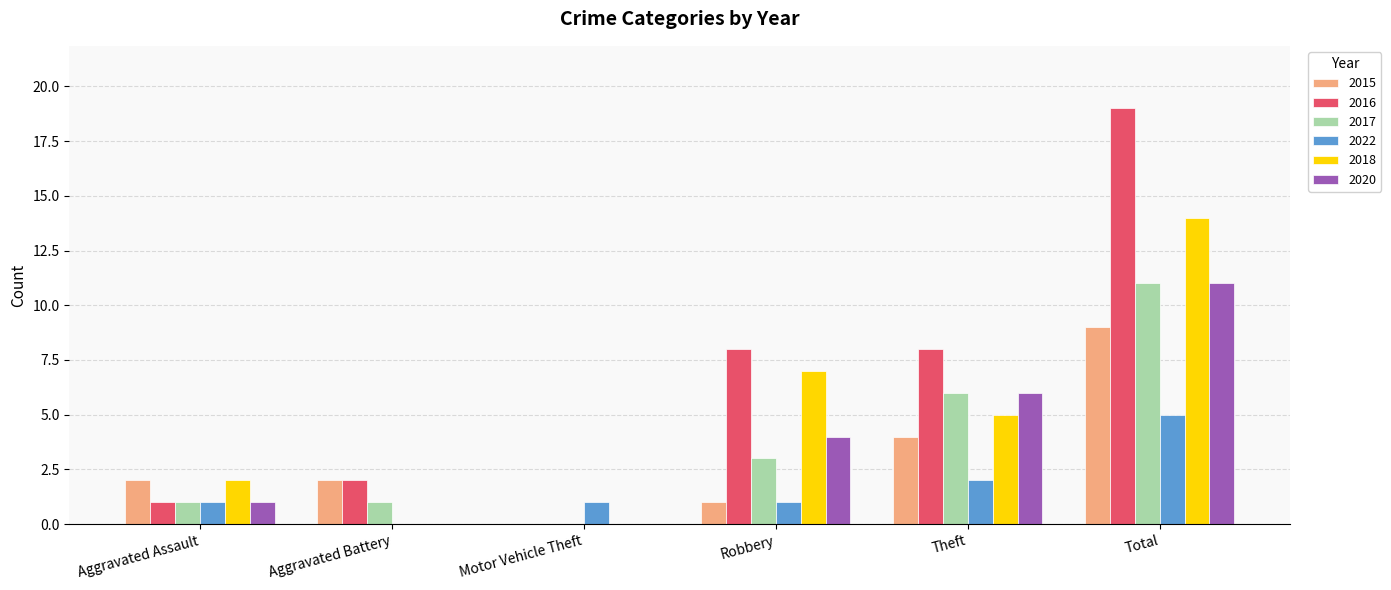

How many series are shown in this chart?

6